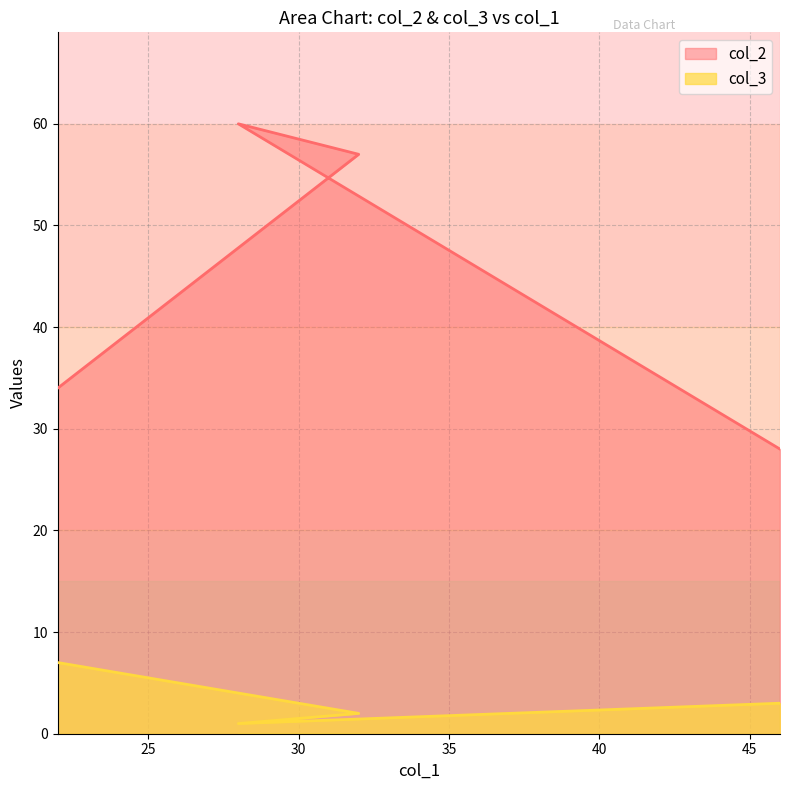

How many values in the col_2 series exceed 57?

1